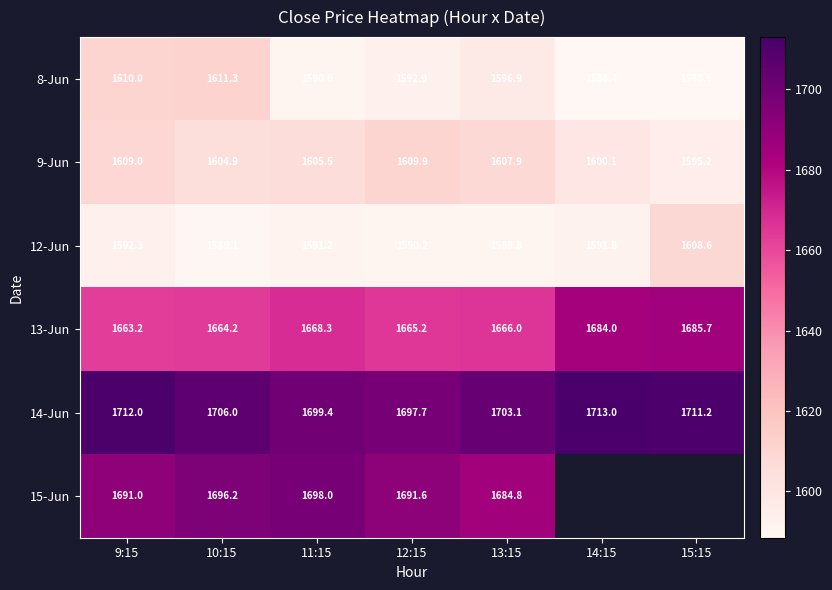

What is the total value across all series at 12:15?

9847.5